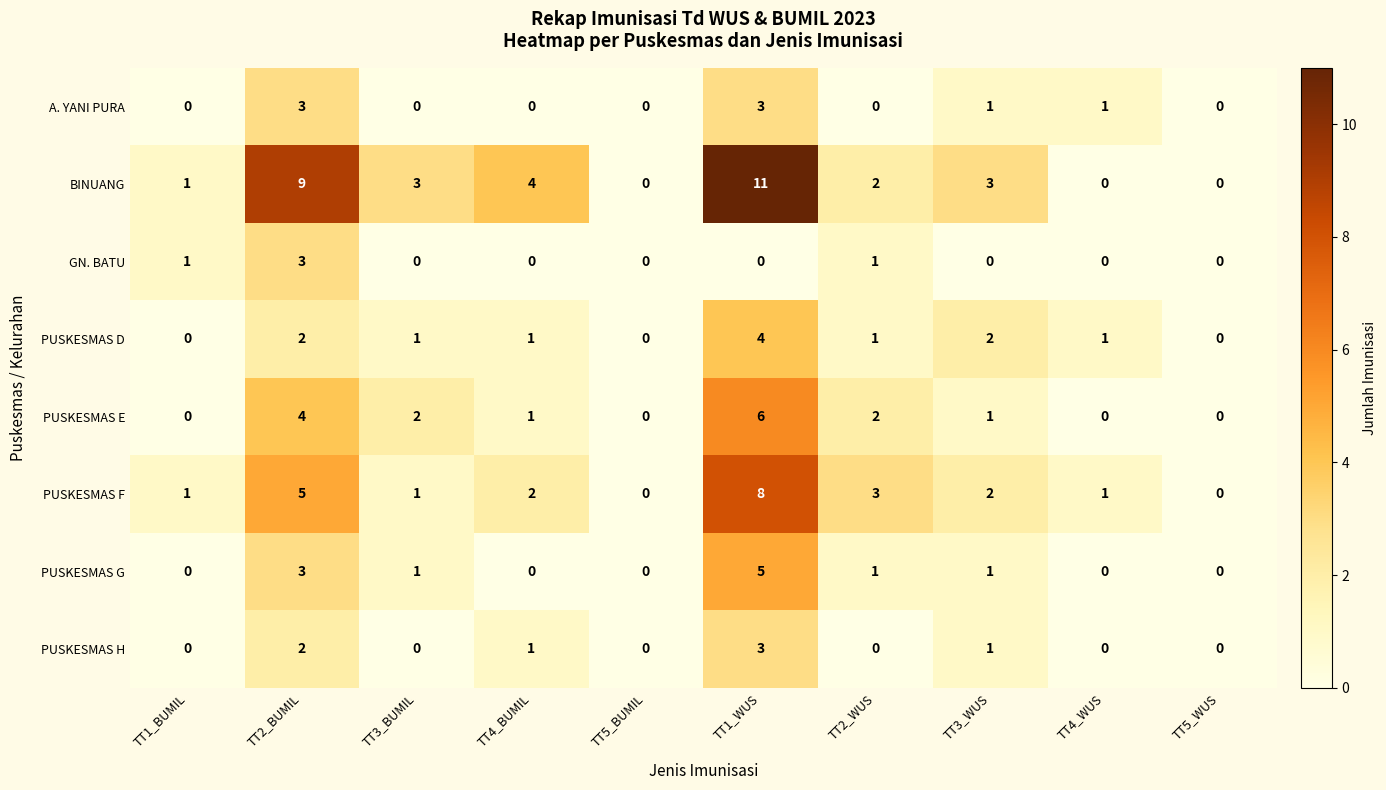

What is the difference between the PUSKESMAS G values at TT3_BUMIL and TT1_WUS?

4